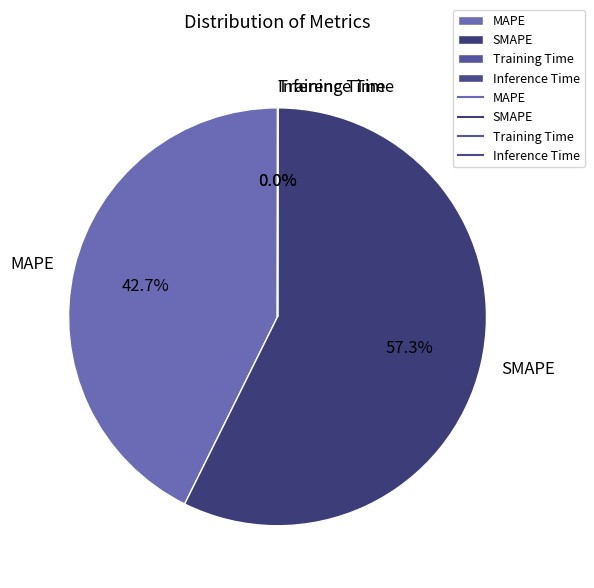

Is SMAPE the majority of the pie?

Yes